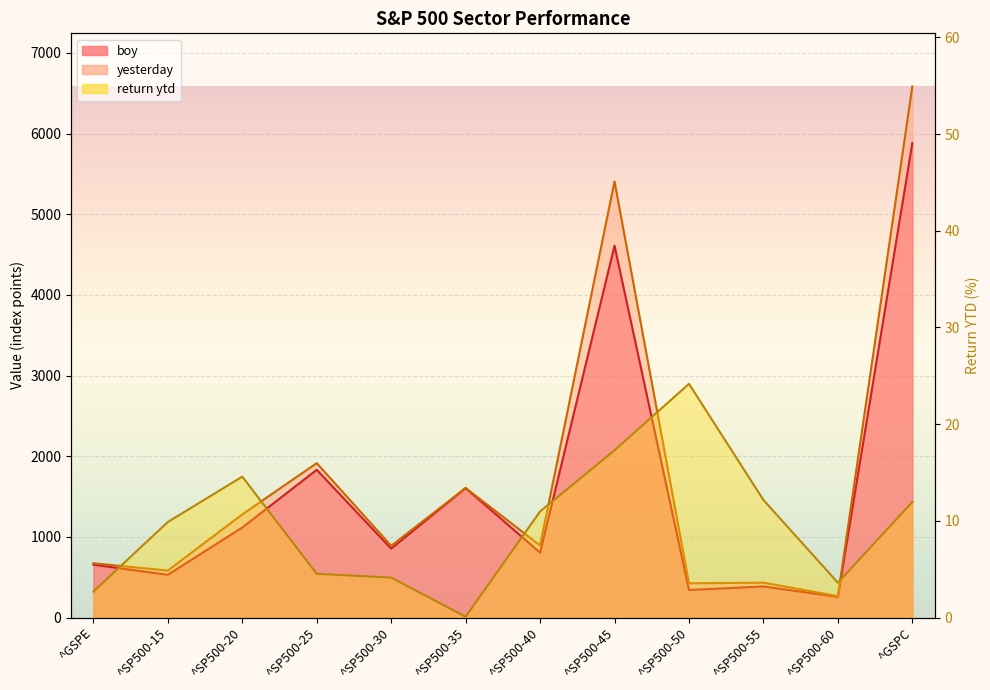

The value of return ytd at ^GSPC is 17.0. True or false?

False